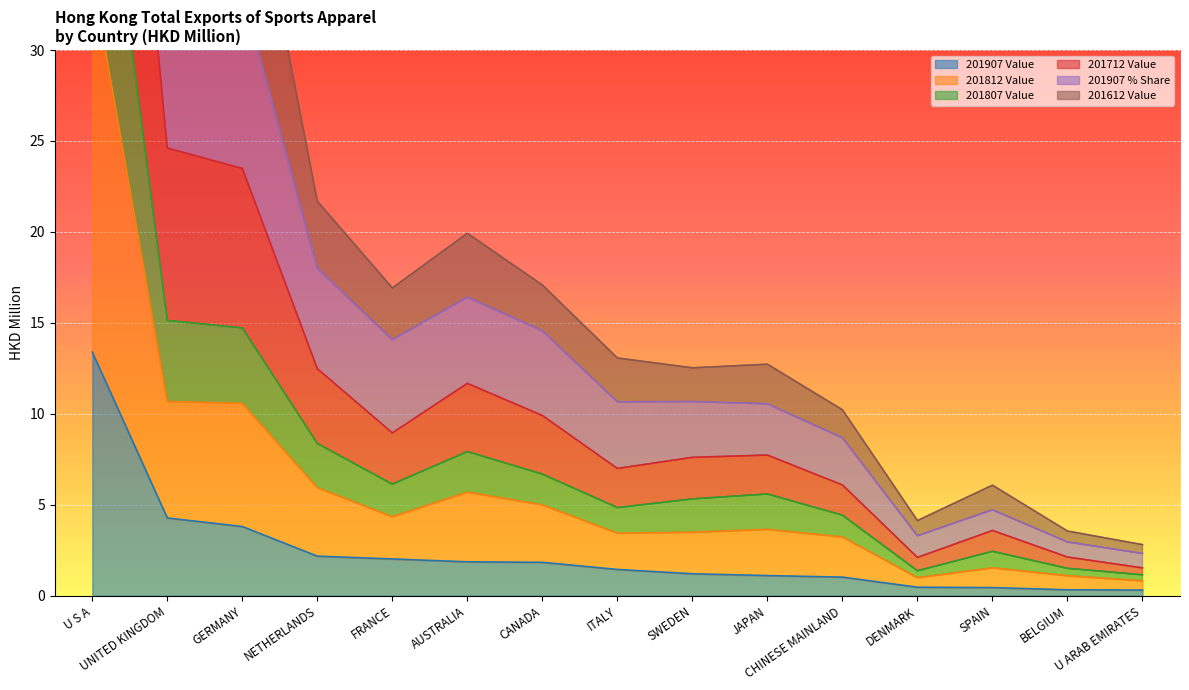

The 201907 Value series shows 0.8 at AUSTRALIA. True or false?

False